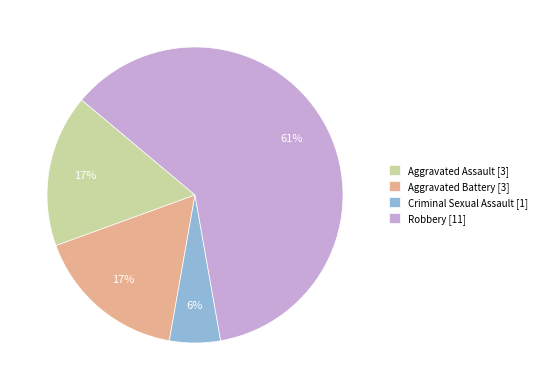

What is the majority slice?

Robbery